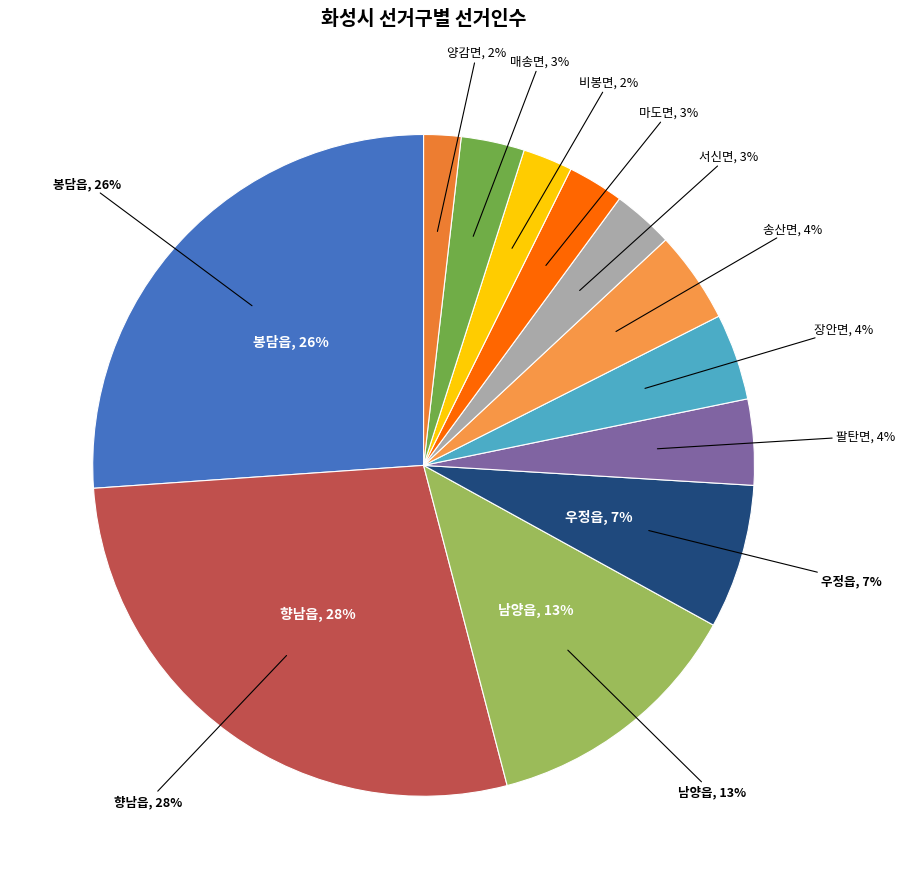

To the nearest percent, what percentage of the pie is 비봉면?

2%